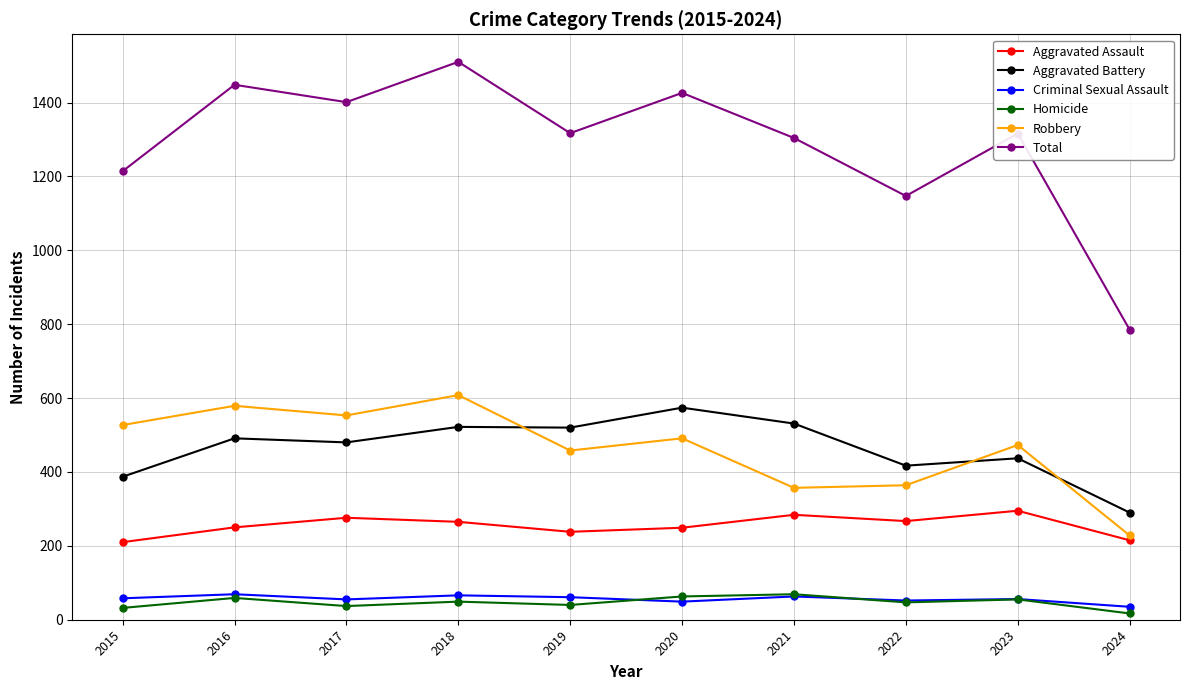

At which label does Aggravated Battery reach its minimum?

2024